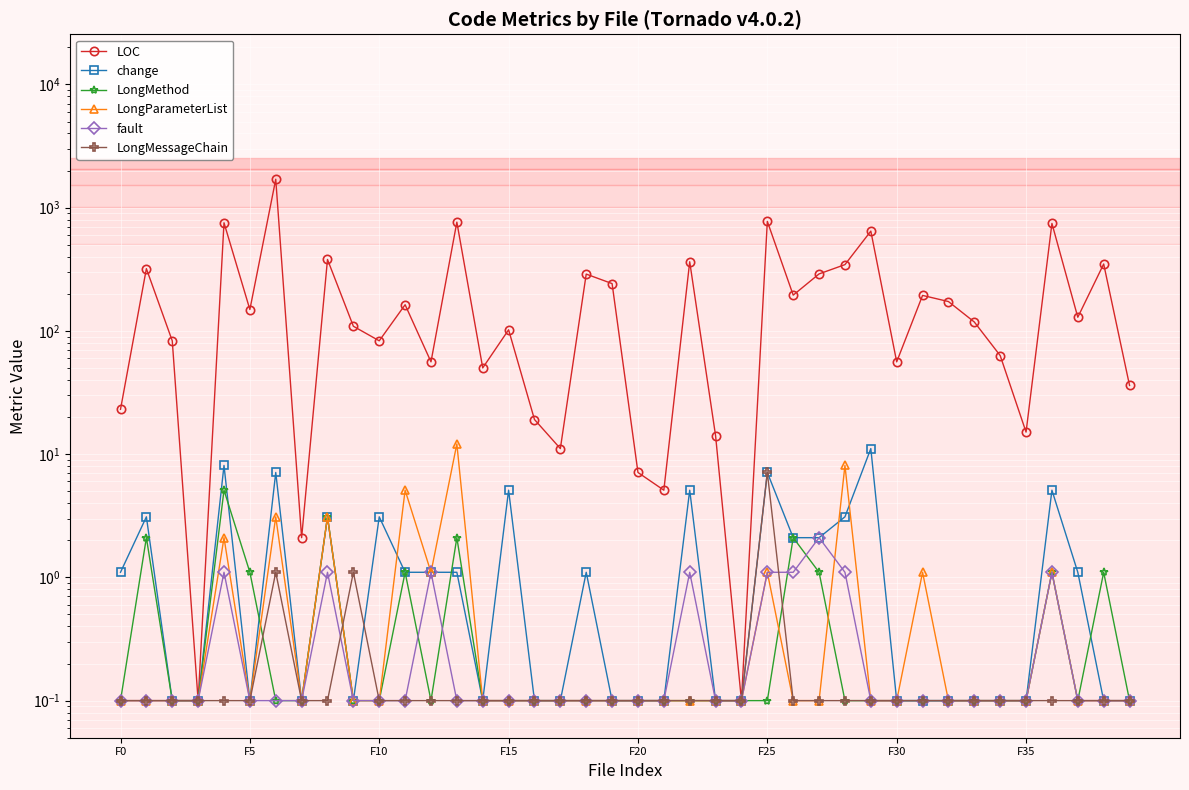

What is the label of the 30th point from the right?

F10